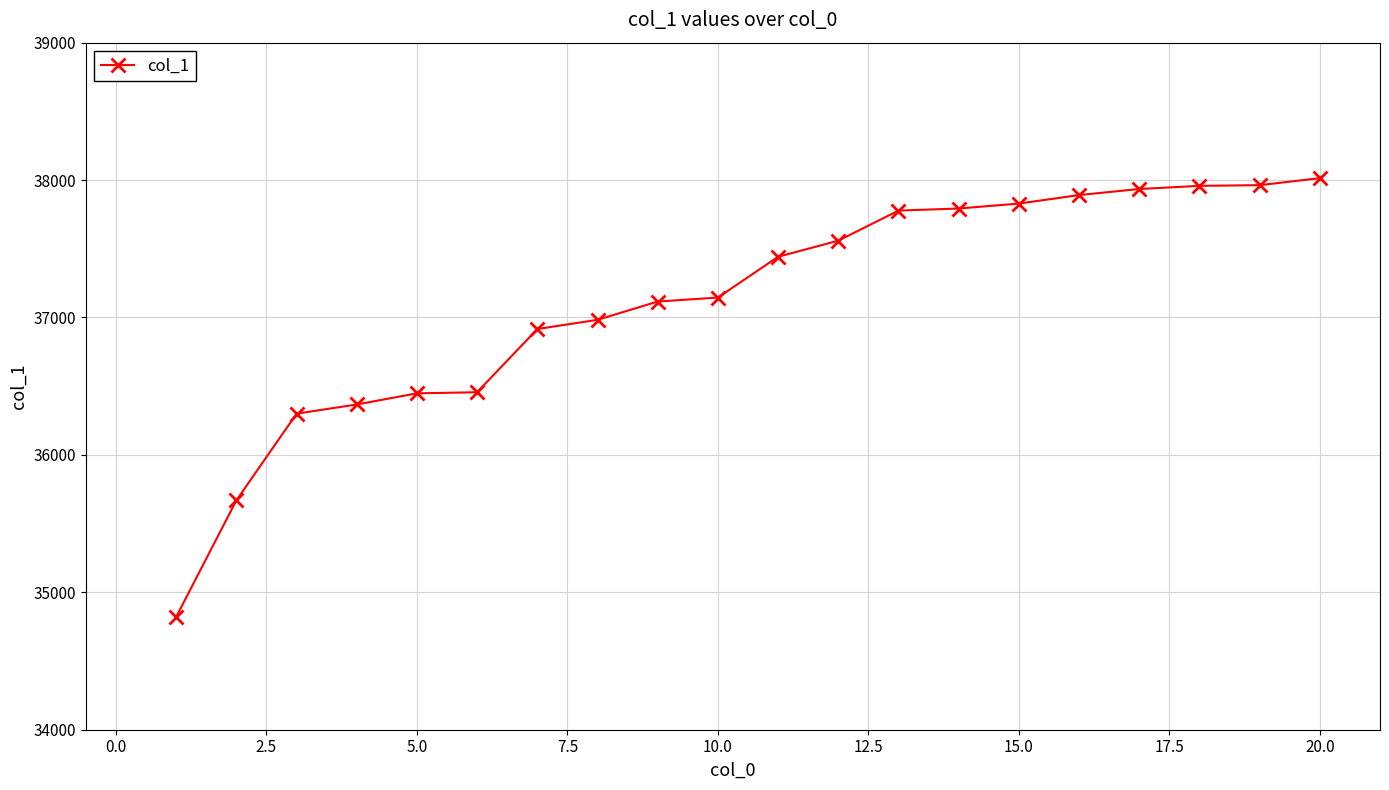

What is the value of the 6th point from the left?

36456